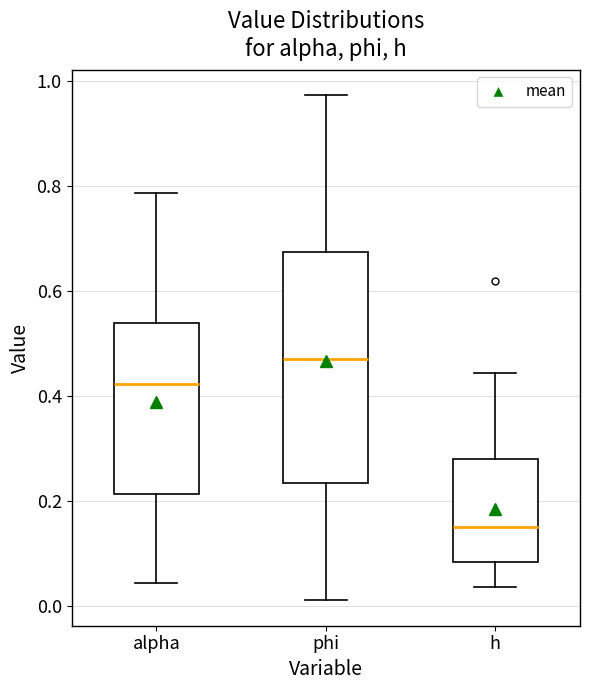

Reading left to right, read every box against the y-axis: the position of its median line, the range the box covers, and the ends of its whiskers. The values are not printed on the chart, so give them approximately, as read against the axis.

alpha: median 0.42, box 0.22 to 0.54, whiskers 0.04 to 0.78
phi: median 0.48, box 0.24 to 0.68, whiskers 0.00 to 0.98
h: median 0.14, box 0.08 to 0.28, whiskers 0.04 to 0.44